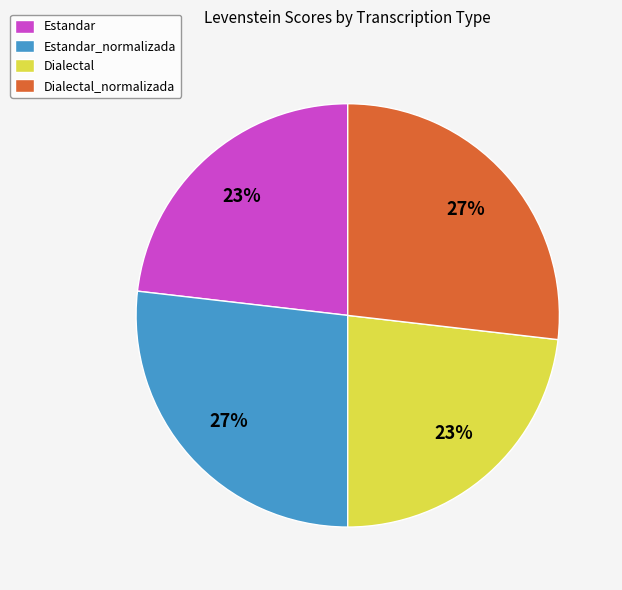

How many segments does this pie chart have?

4